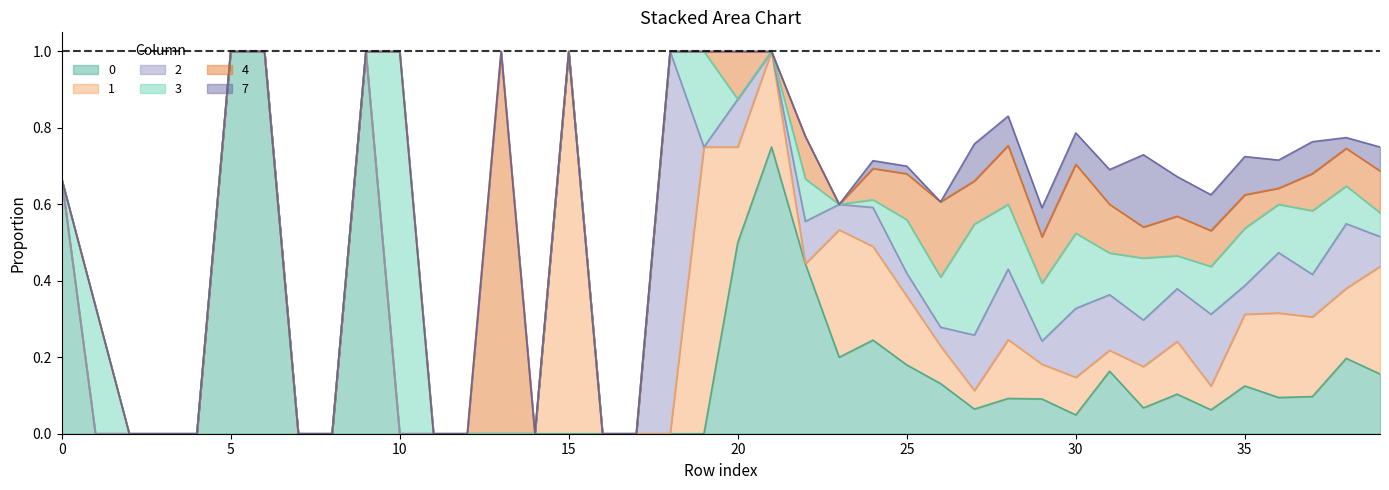

What is the difference between the maximum and minimum values in the 1 series?

1.0